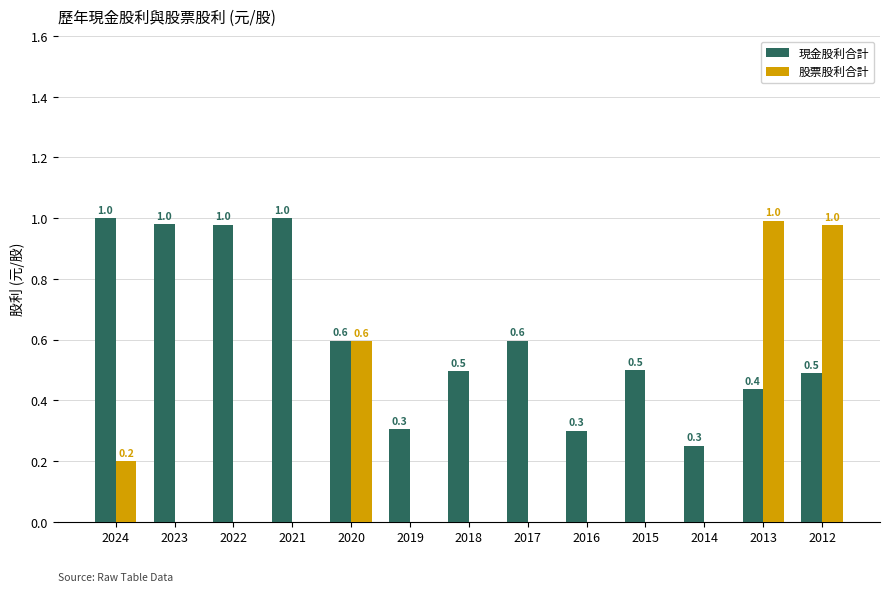

What is the total value across all series at 2016?

0.3